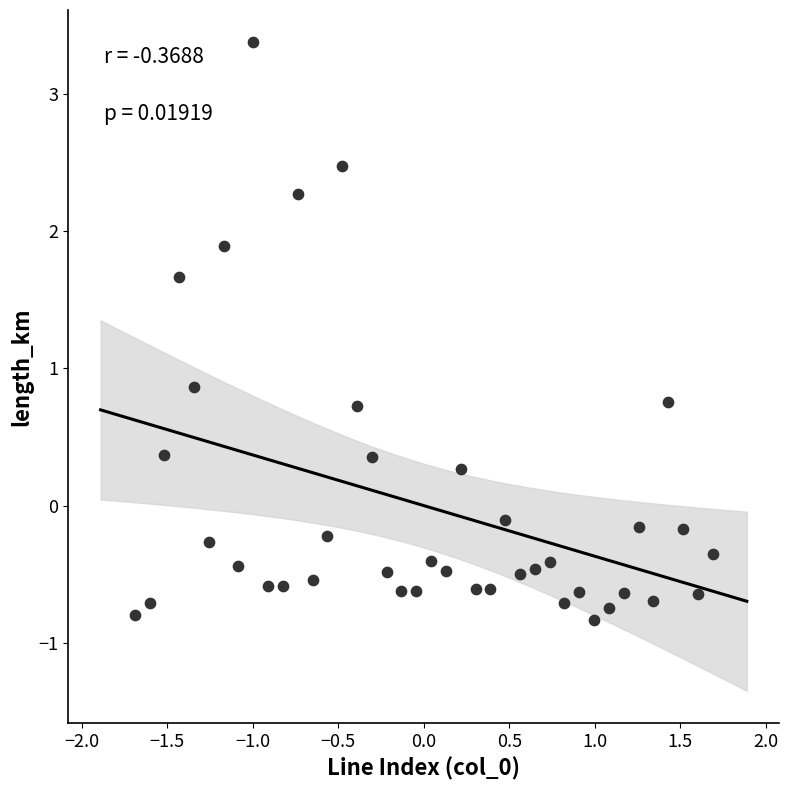

What is the range of Y values (max minus min)?

4.2